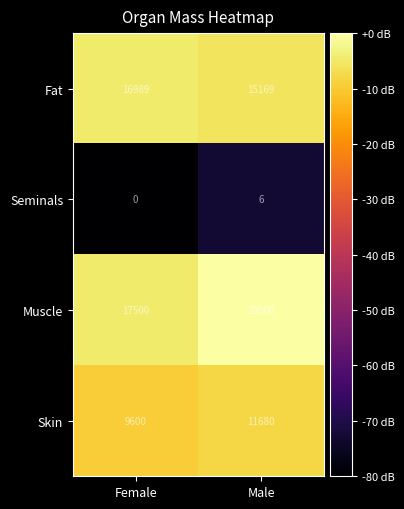

Reading right to left, list all the values displayed in this chart.

Fat: 15169	16989
Seminals: 6	0
Muscle: 29000	17500
Skin: 11680	9600